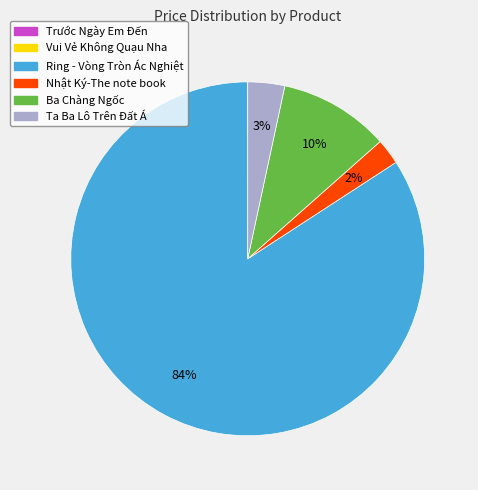

True or false: Nhật Ký-The note book accounts for 2% of the total.

True